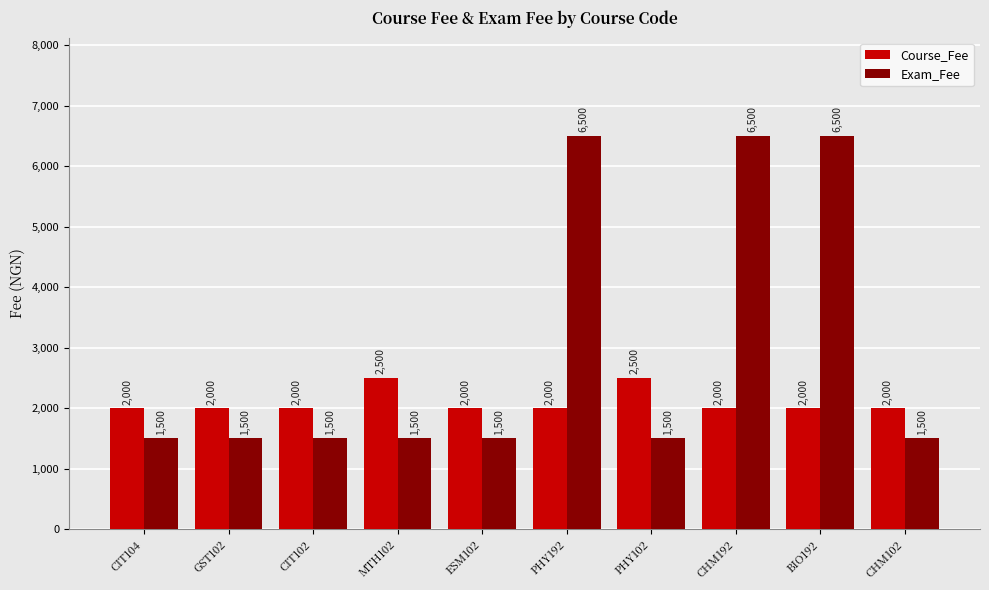

Is it true that Course_Fee equals 2000 at PHY192?

True